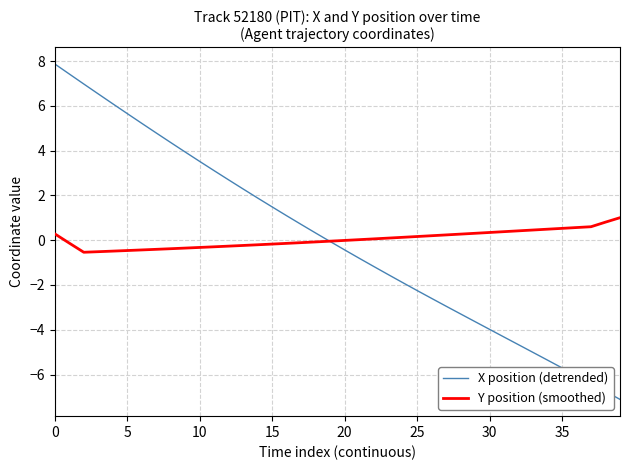

List the series in order of their peak value, lowest first.

Y position (smoothed), X position (detrended)